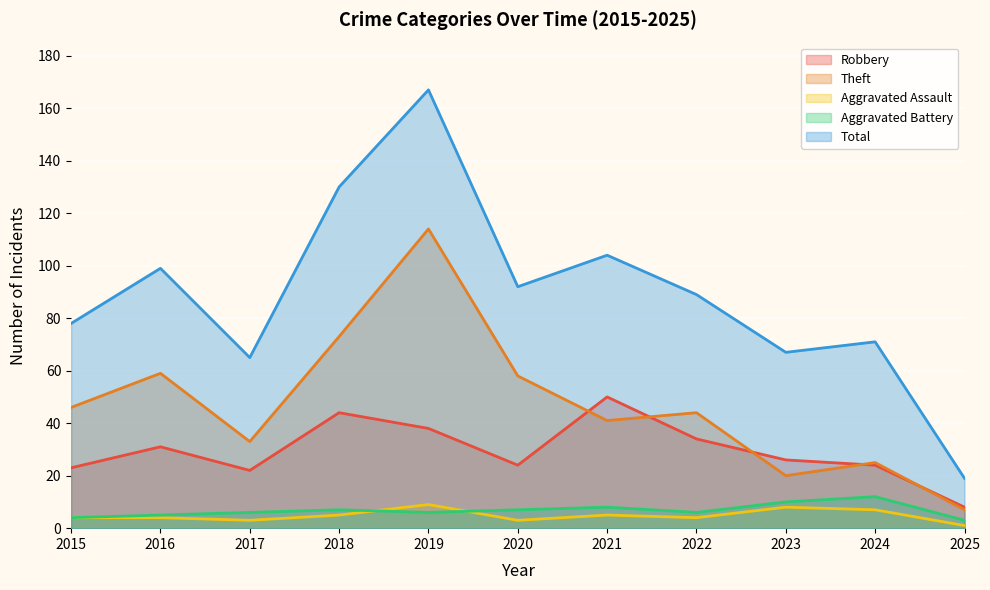

Which has a higher value, 2024 or 2023?

2023